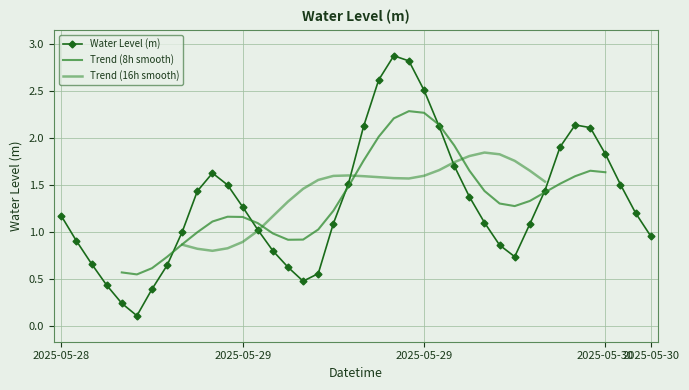

How many points are lower than both their immediate neighbors (excluding endpoints)?

3